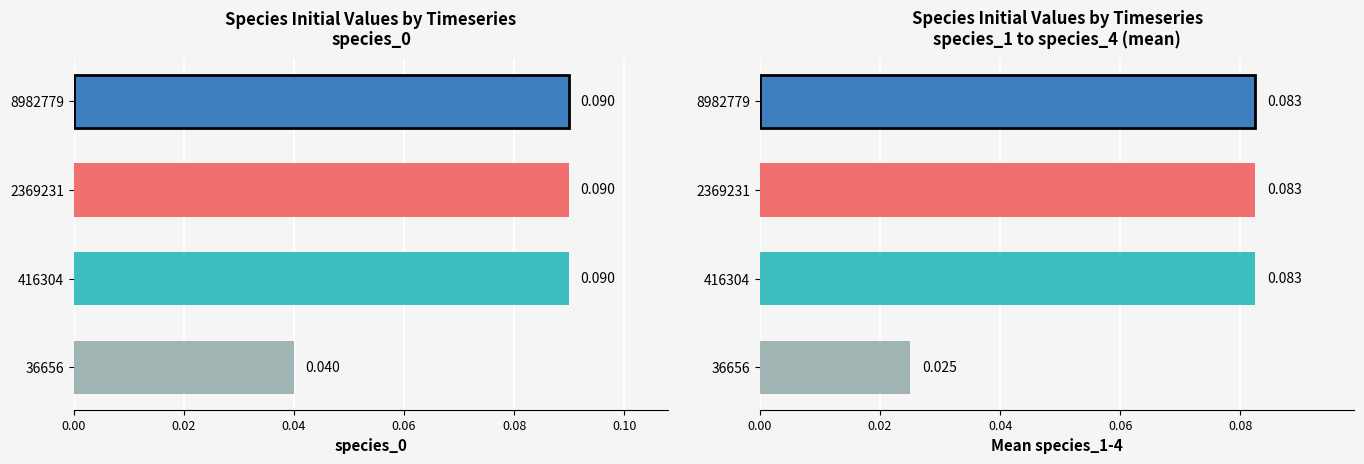

What is the value of the species_0 bar at the 3rd from the left?

0.1